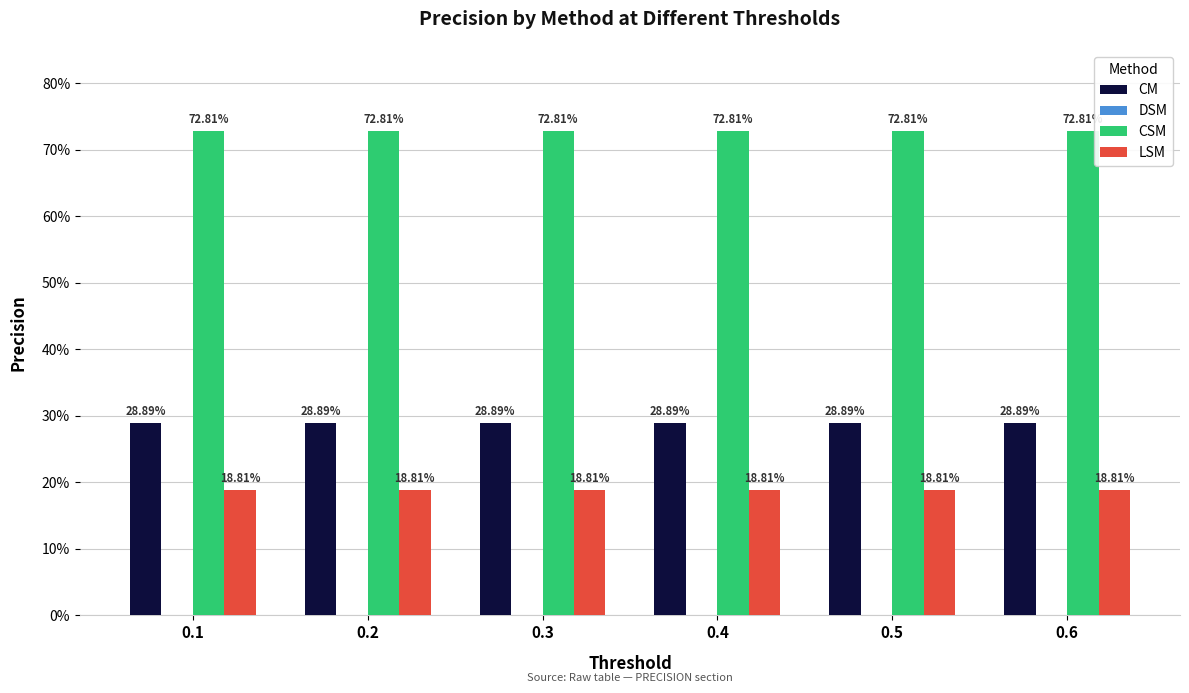

Does the chart contain stacked bars?

No